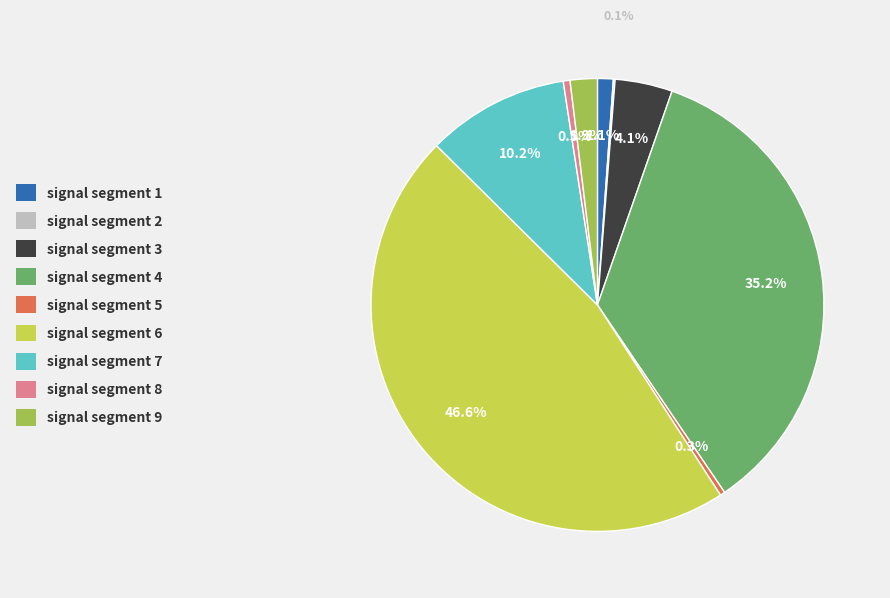

What is the total percentage of signal segment 8 and signal segment 5?

0.8%